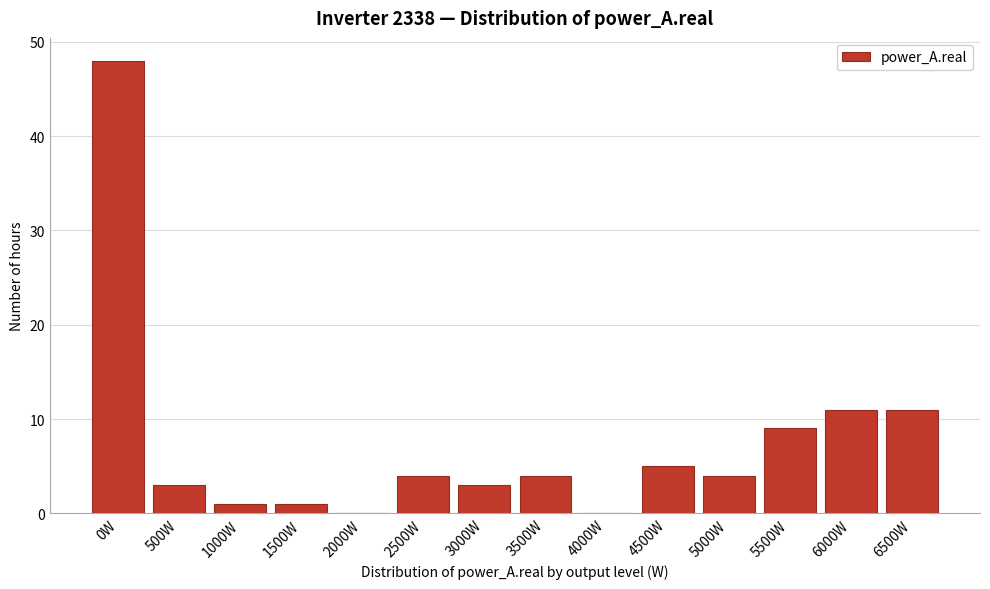

Reading left to right, list all the values displayed in this chart.

0W=48	500W=3	1000W=1	1500W=1	2000W=0	2500W=4	3000W=3	3500W=4	4000W=0	4500W=5	5000W=4	5500W=9	6000W=11	6500W=11